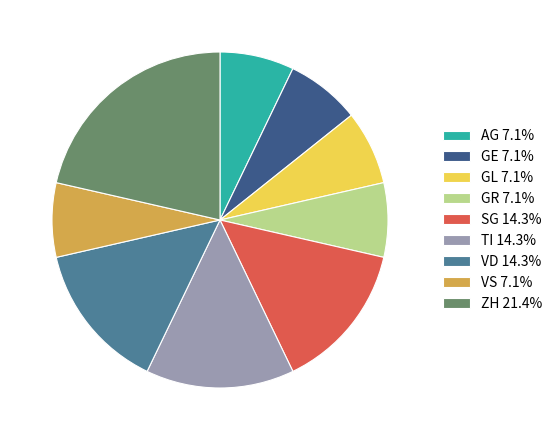

Is VS 7.1% the majority of the pie?

No